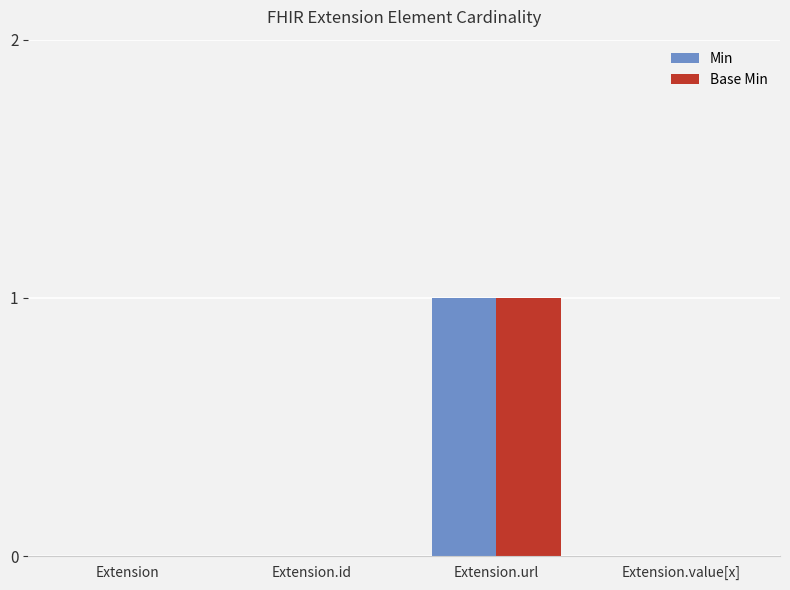

The Min series shows -1 at Extension. True or false?

False